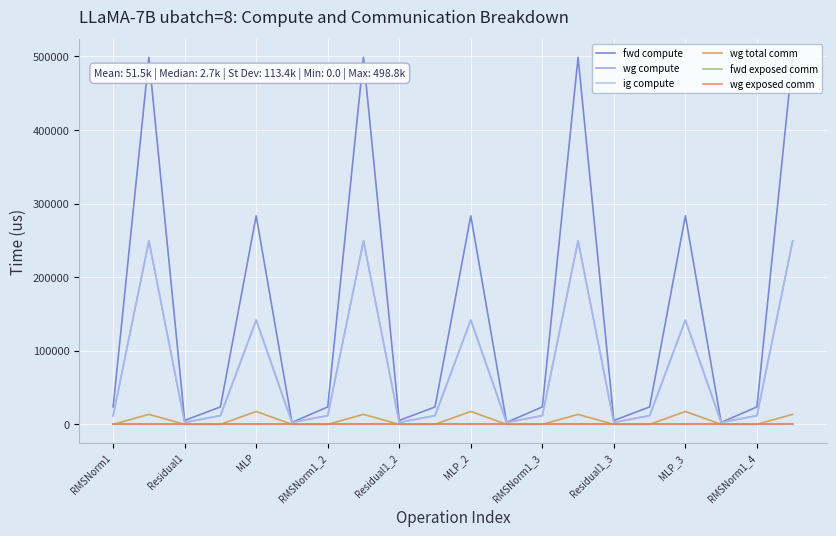

Does the chart display data point markers on the line(s)?

No